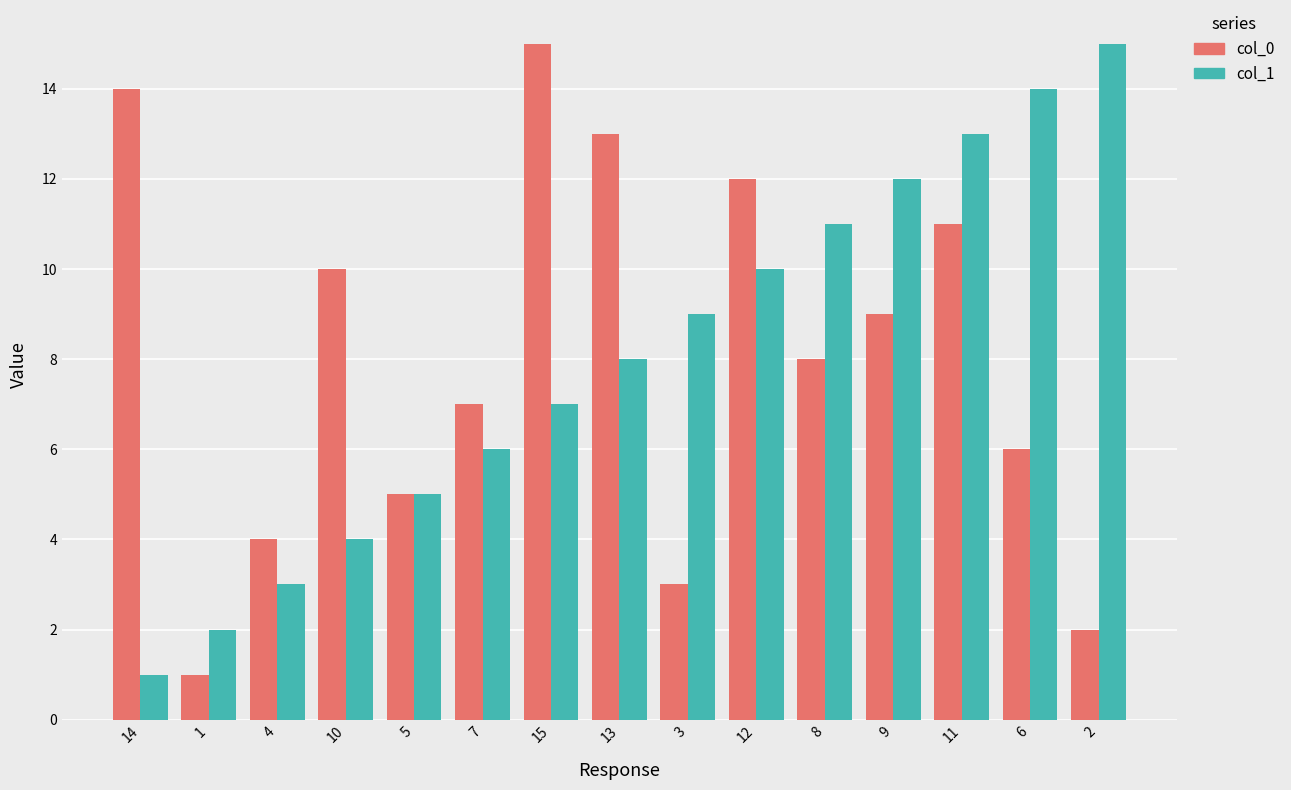

Is it true that col_0 equals 7 at 7?

True